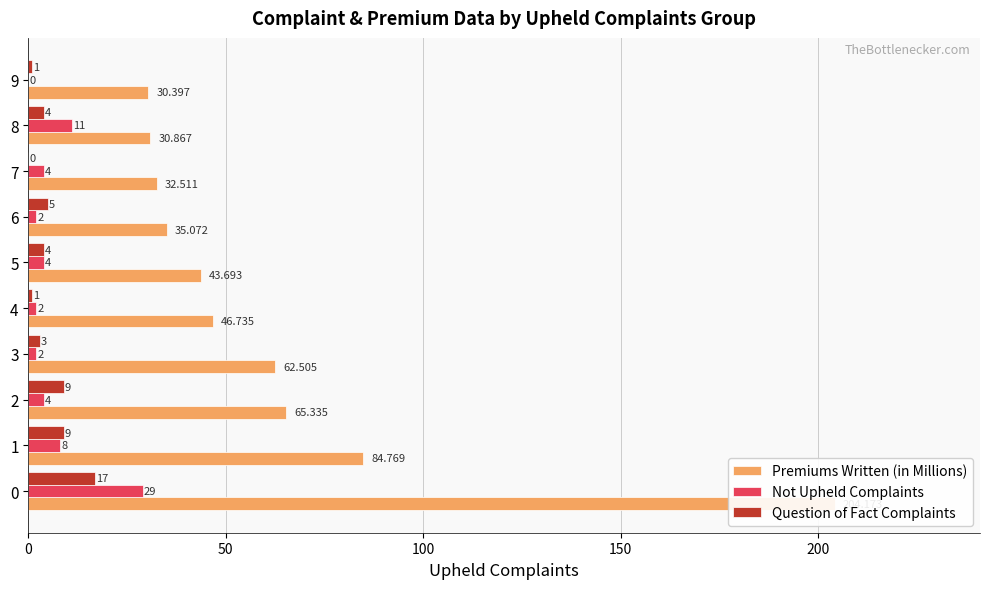

What is the difference between the second highest and second lowest values in the Not Upheld Complaints series?

9.0